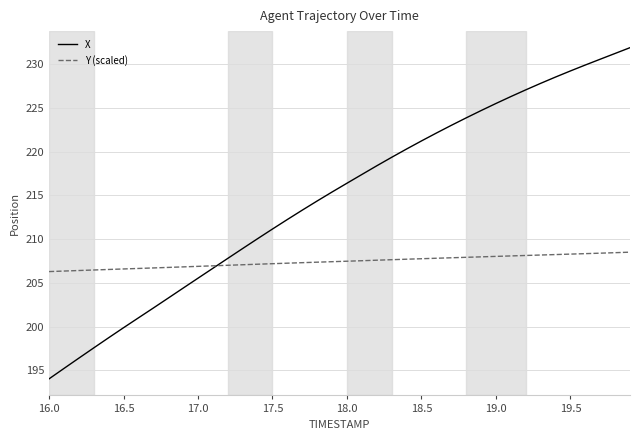

Which series has the largest total across all categories?

X